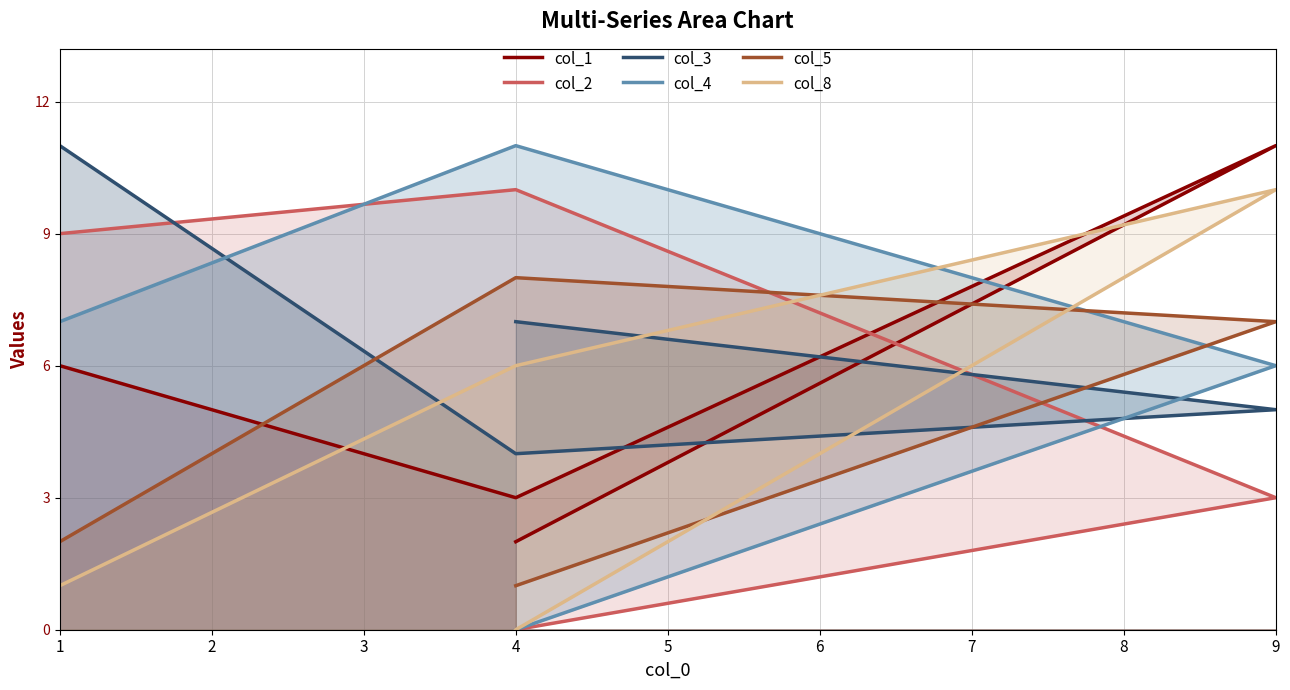

True or false: col_5 has more than 2 points higher than both neighbors.

False